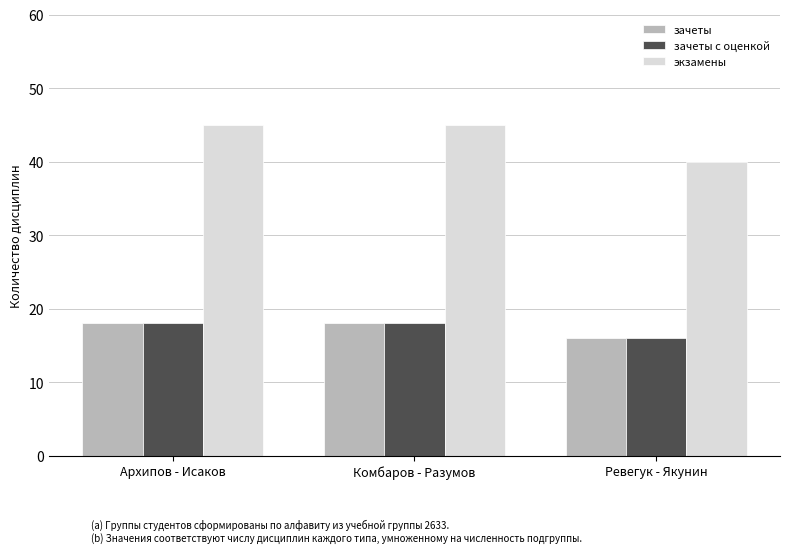

What is the difference between the highest and lowest values at Комбаров - Разумов?

27